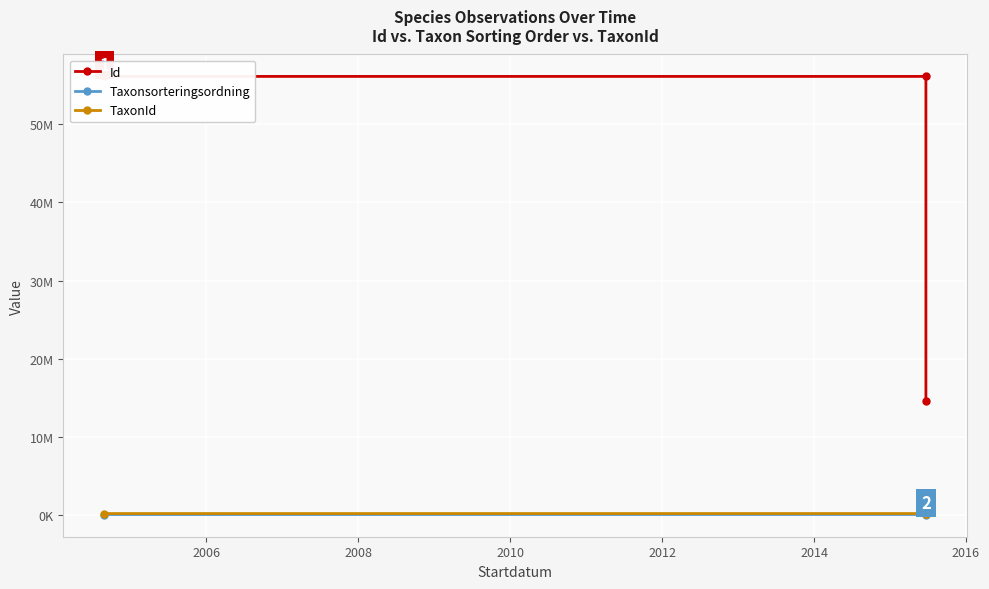

Is the value of Id at 2006 greater than the value of TaxonId at 2006?

Yes